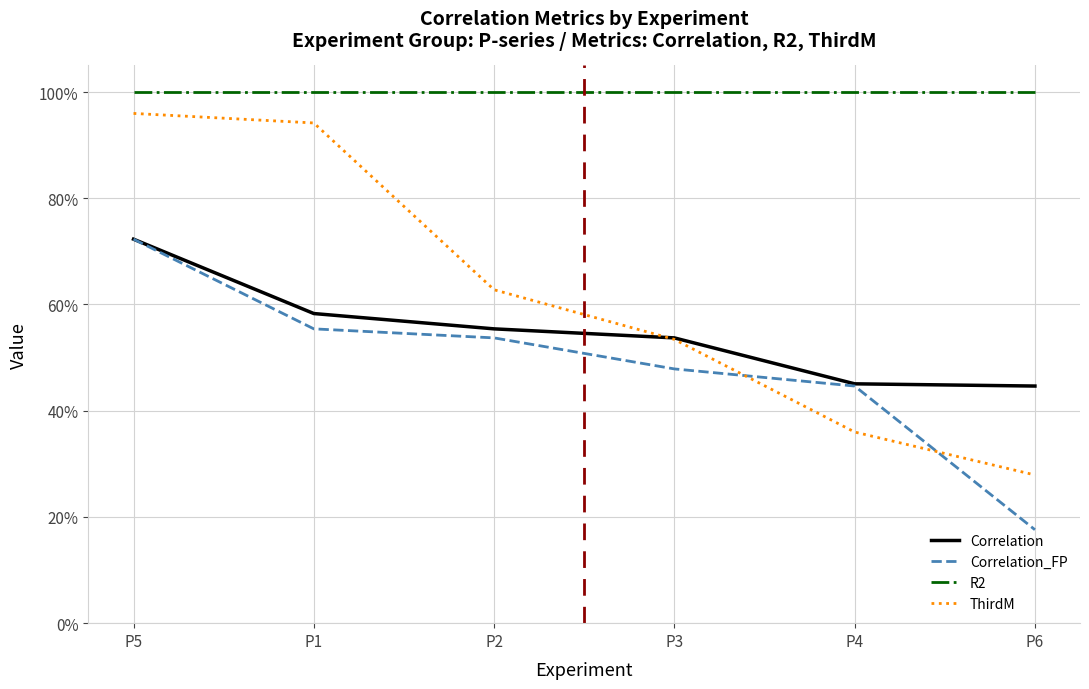

The R2 series shows 0.5 at P6. True or false?

False